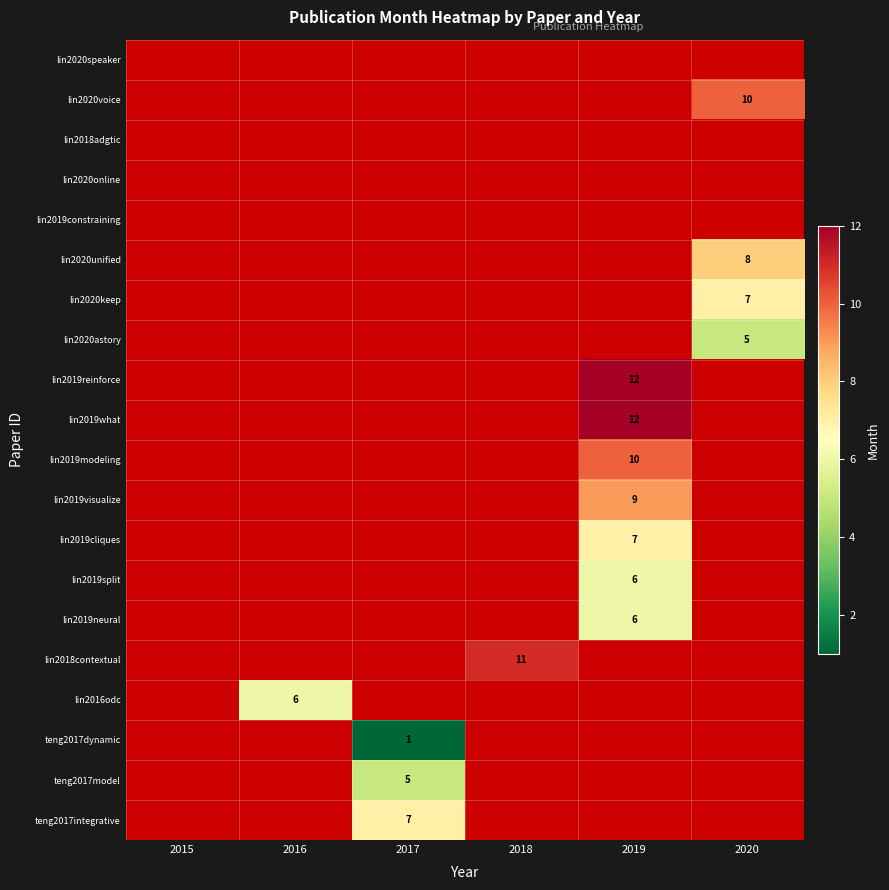

Which category has the lowest value across all series?

2017